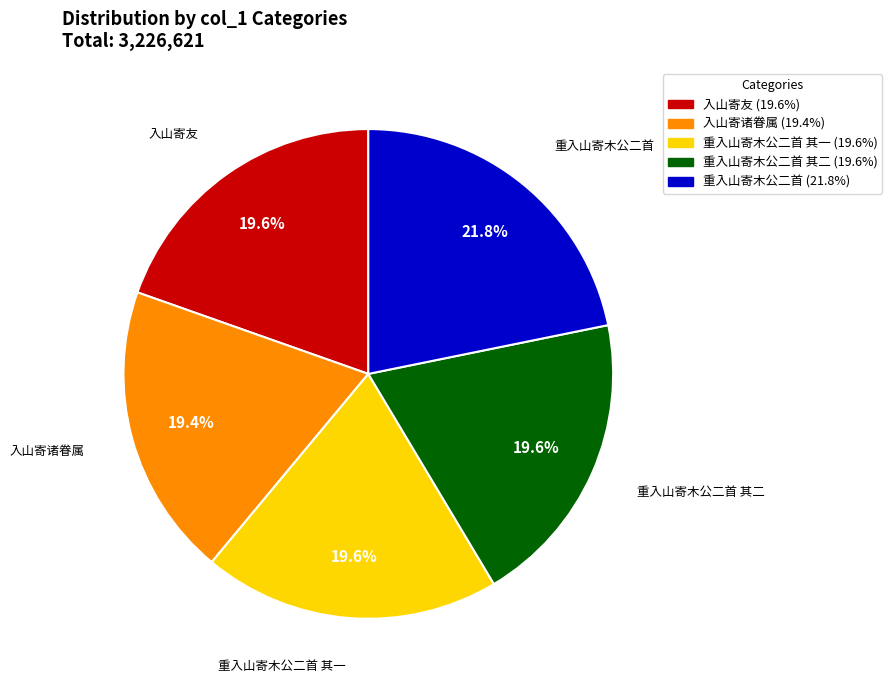

To the nearest percent, what portion does 重入山寄木公二首 represent?

22%